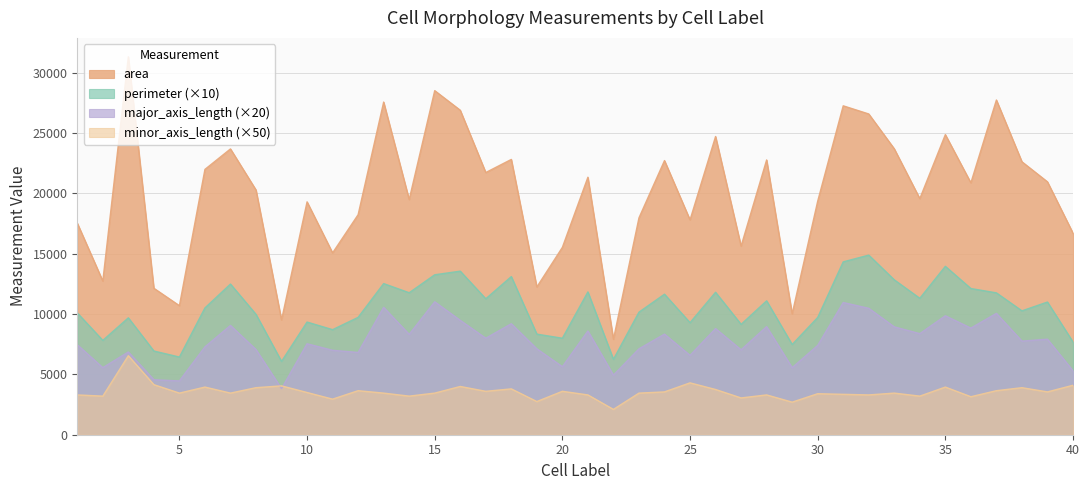

At 34, list the series in order from smallest to largest.

minor_axis_length, major_axis_length, perimeter, area